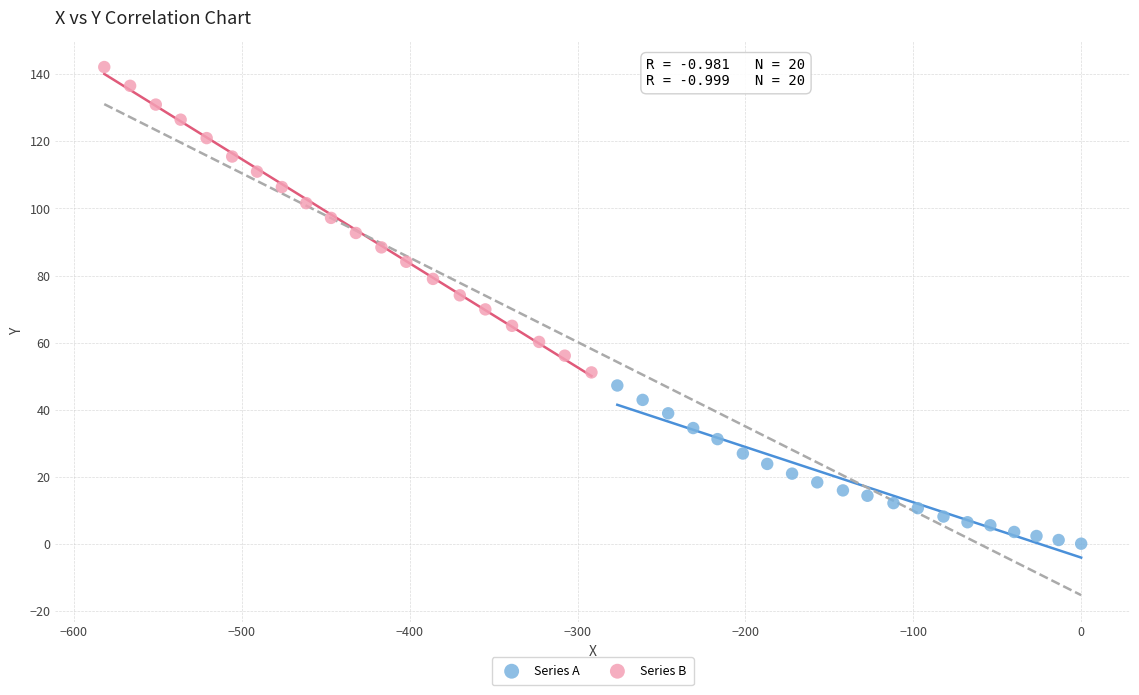

Which series reaches the maximum Y coordinate?

Series B